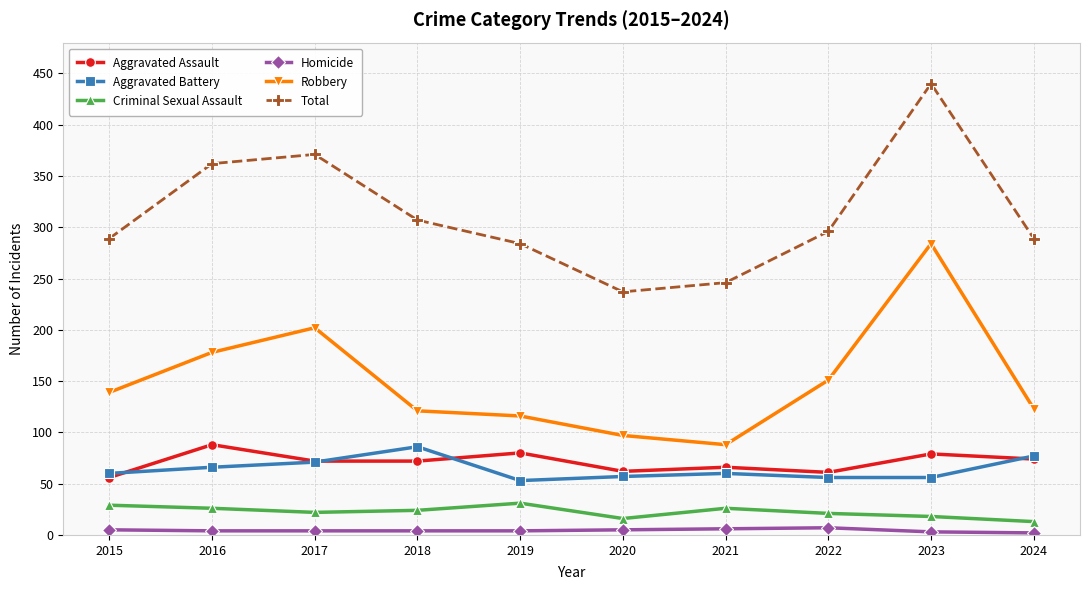

In Aggravated Assault, how many points are higher than both neighbors (excluding endpoints)?

4